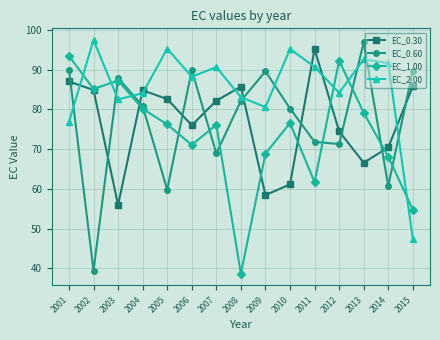

Does the chart display data point markers on the line(s)?

Yes